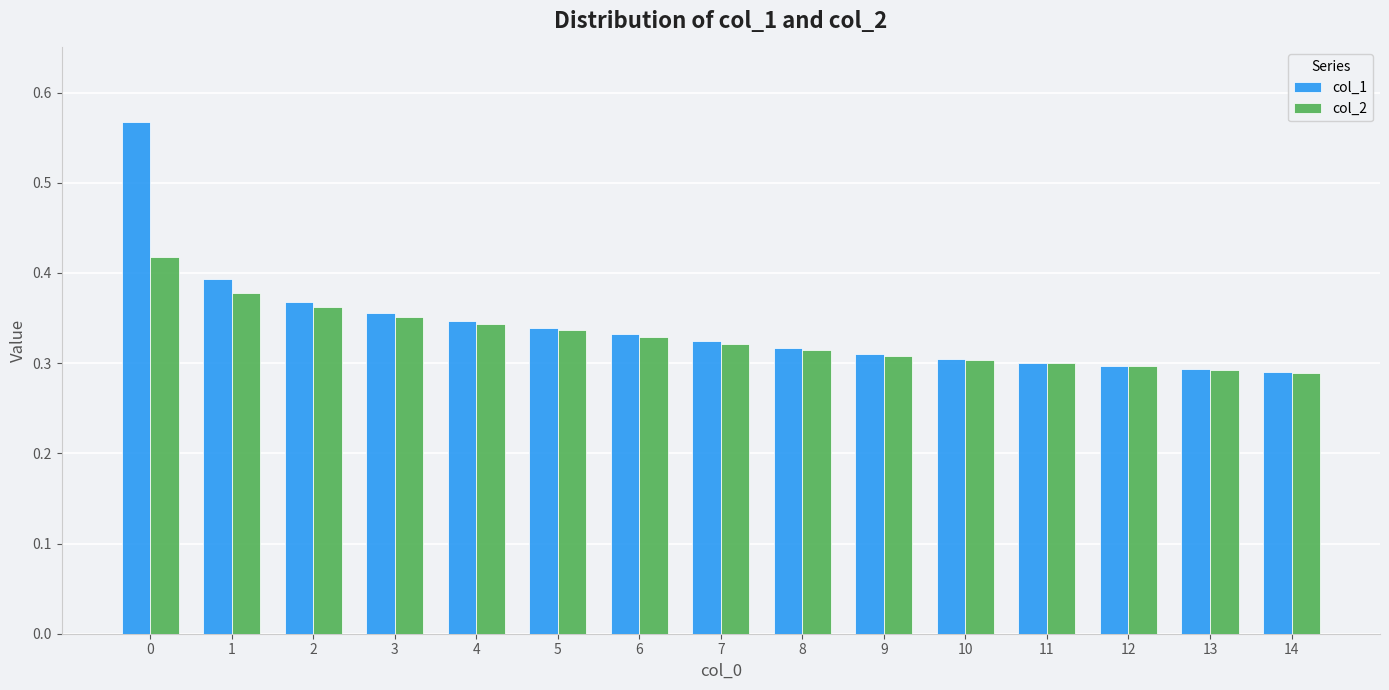

Rank the series by their maximum value, from highest to lowest.

col_1, col_2